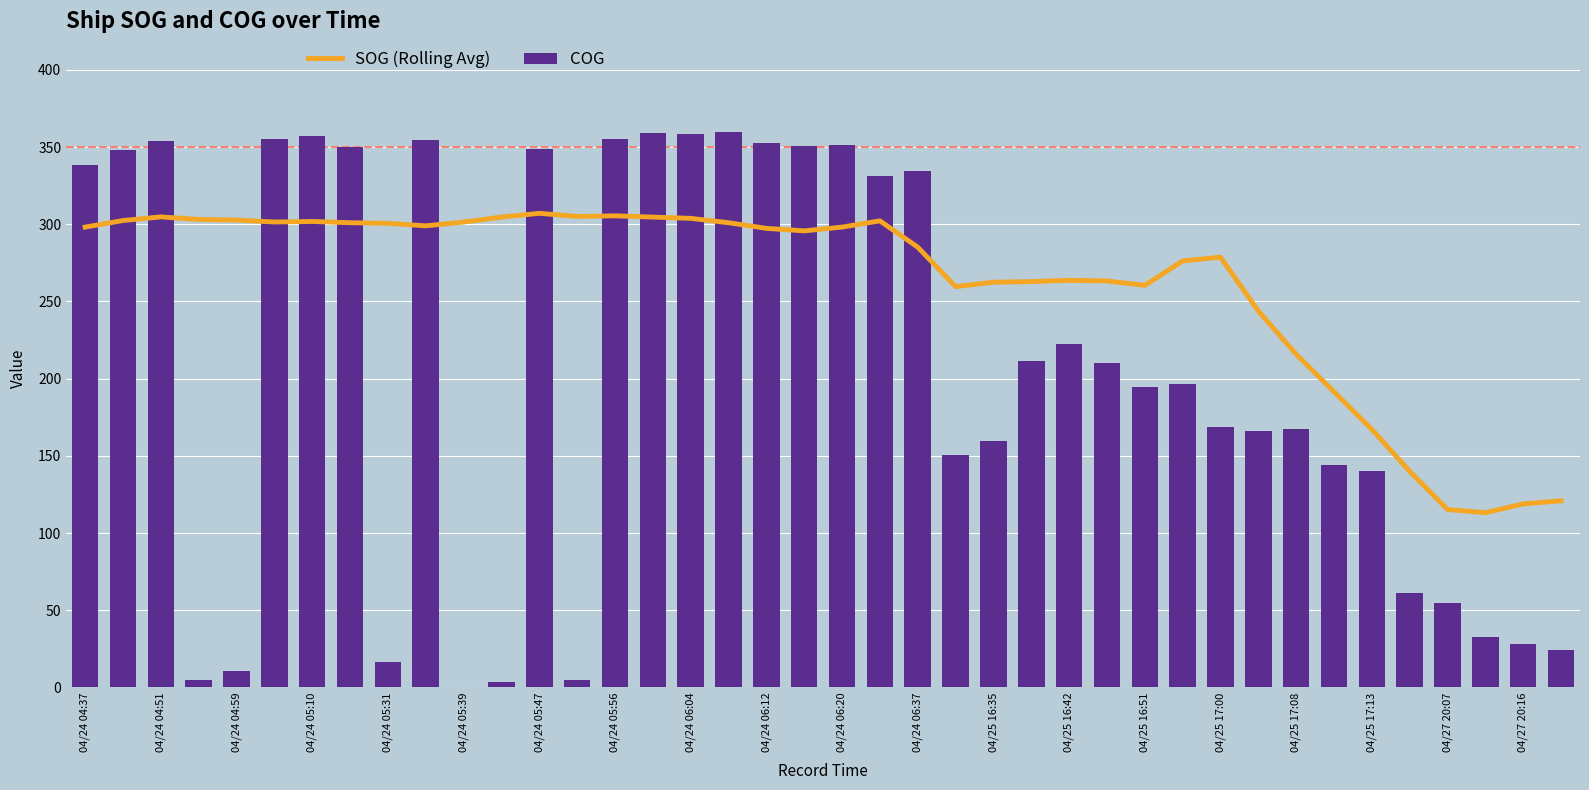

What is the difference between the maximum and minimum values in the SOG (Rolling Avg) series?

193.9